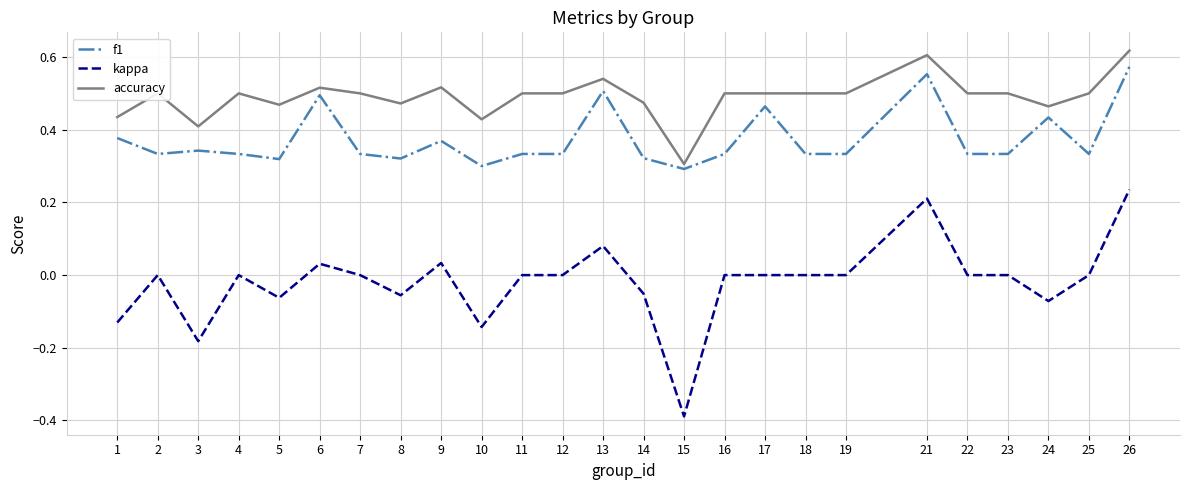

Rank the series by their average value, from lowest to highest.

kappa, f1, accuracy